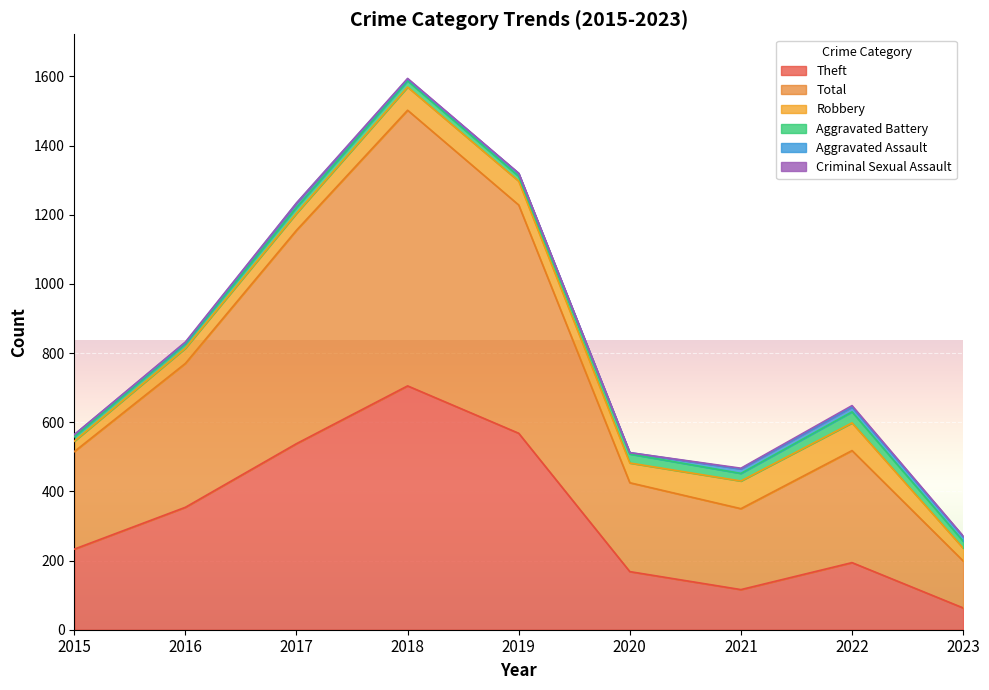

Which series has the largest total across all categories?

Total